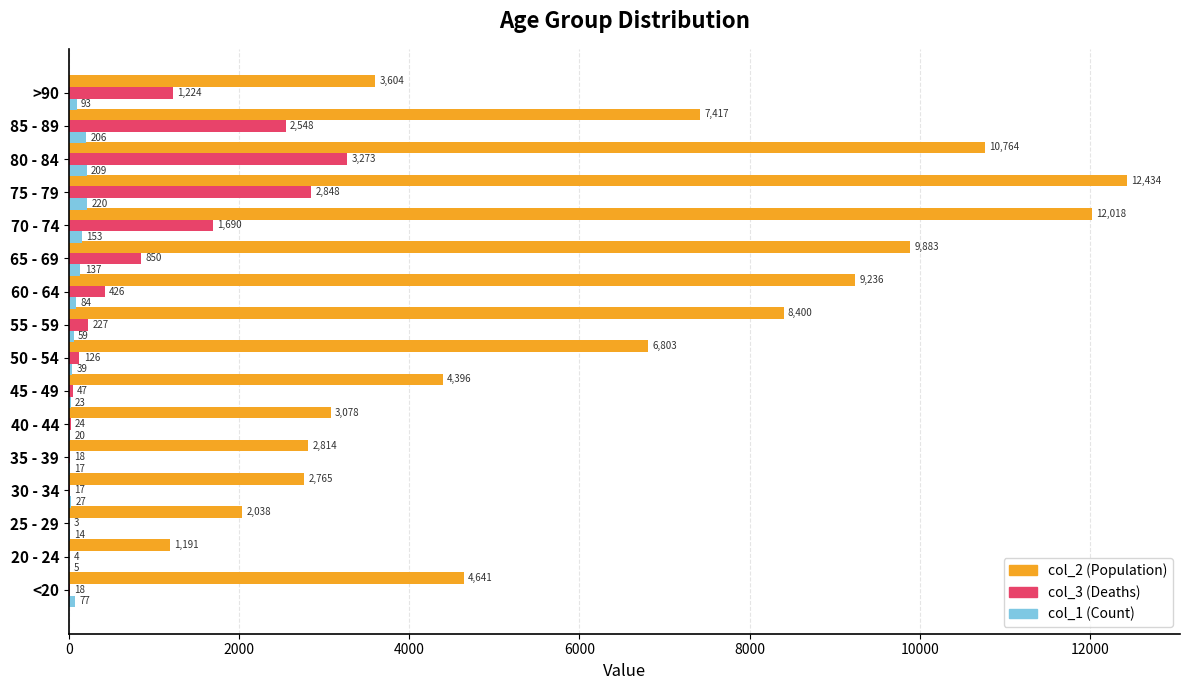

Between 40 - 44 and 75 - 79, which series saw the biggest shift?

col_2 (Population)